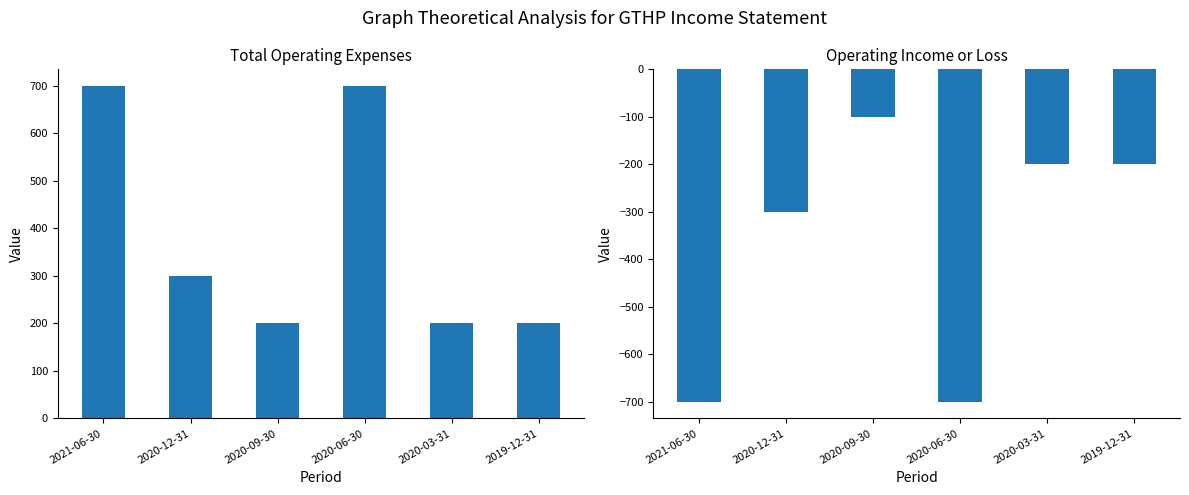

What is the label of the 6th bar from the right?

2021-06-30